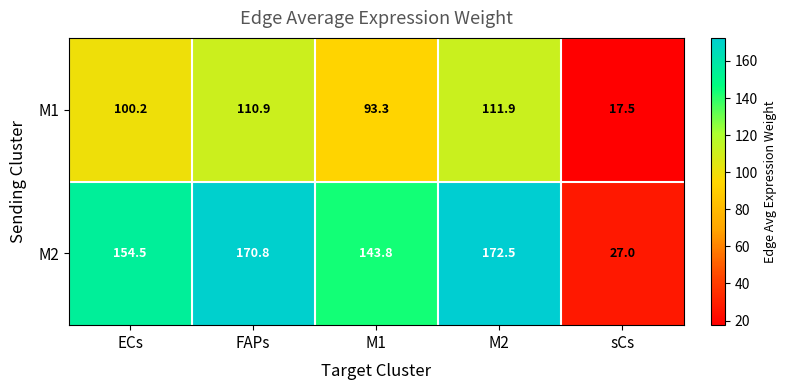

Reading left to right, transcribe all the data shown in this chart.

M1: 100.2	110.9	93.3	111.9	17.5
M2: 154.5	170.8	143.8	172.5	27.0